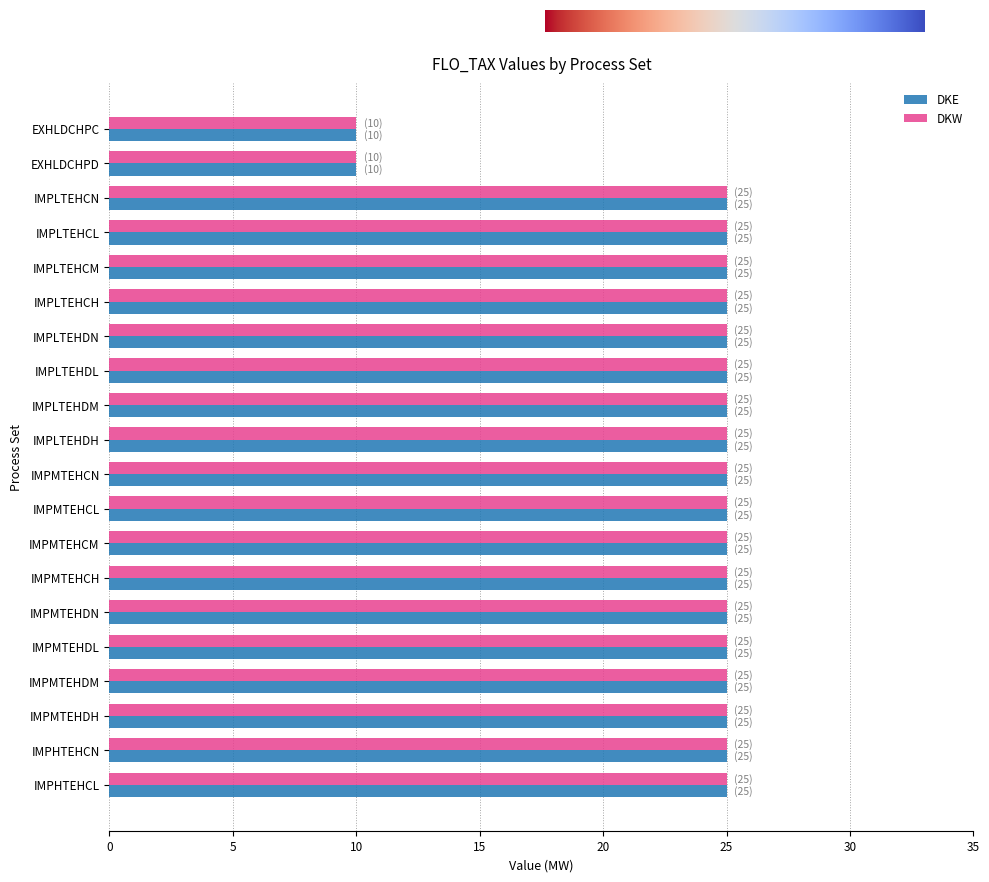

What are all the series names shown in the legend?

DKE, DKW